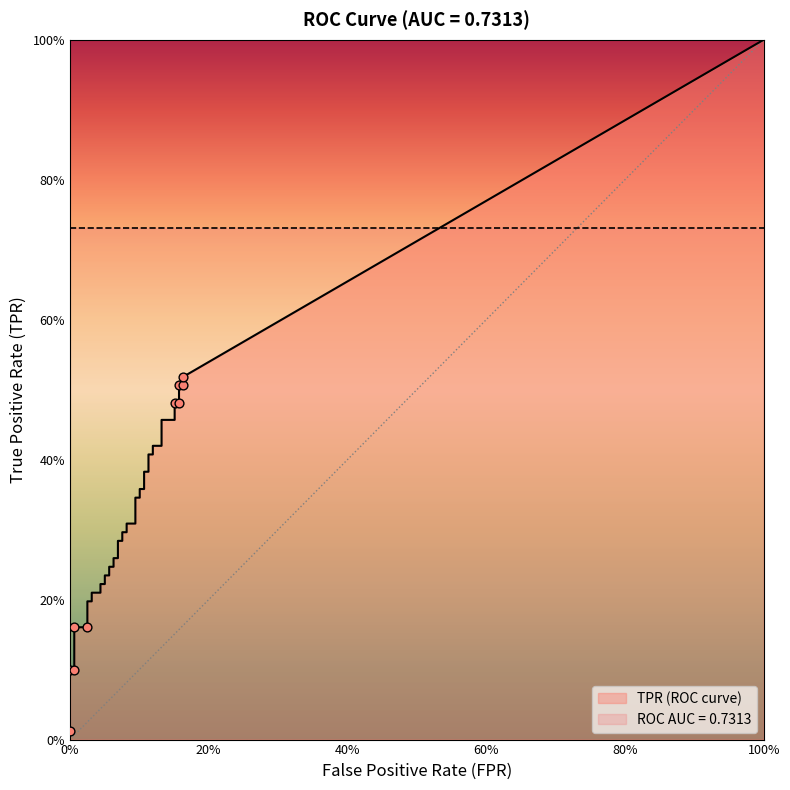

Which series has the largest Y range (max minus min)?

tpr